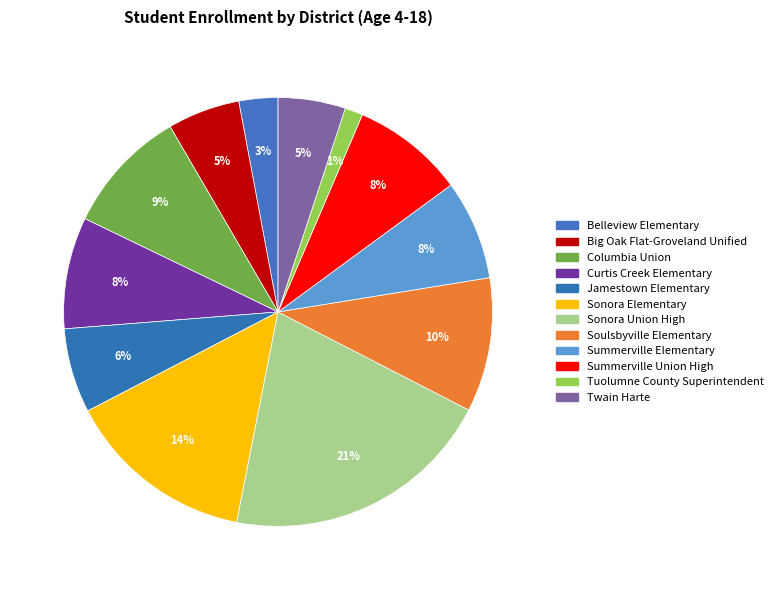

What percentage is the Summerville Union High slice, to the nearest percent?

8%